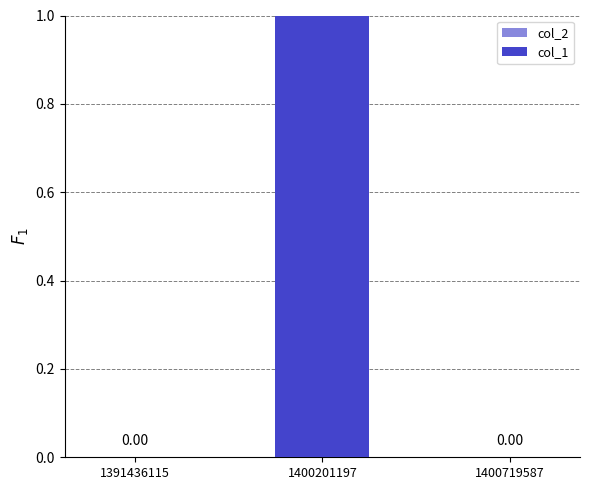

Which has a higher value, 1400201197 or 1400719587?

1400201197